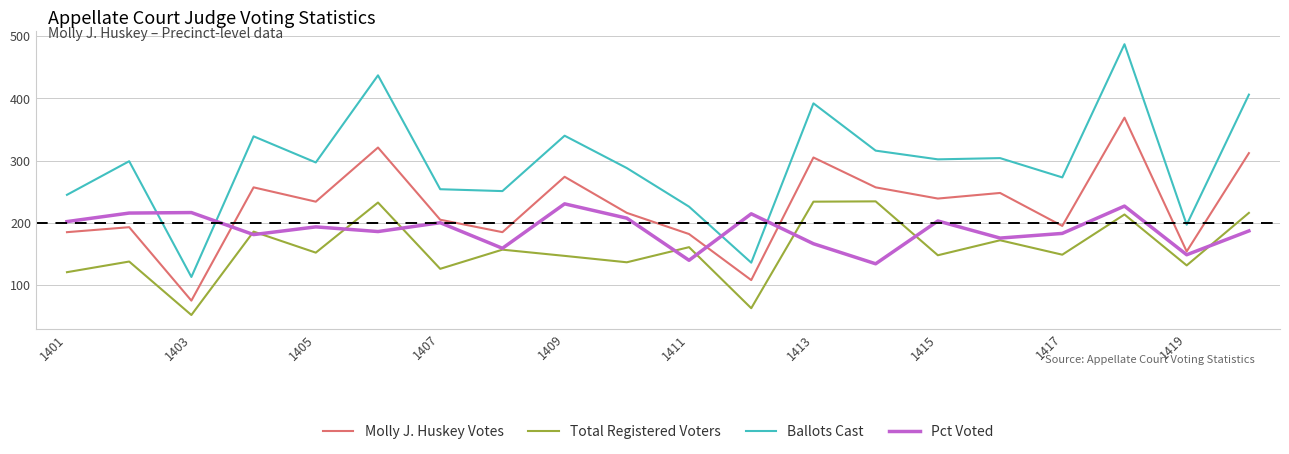

List the series in order of their overall mean, highest first.

Ballots Cast, Molly J. Huskey Votes, Pct Voted, Total Registered Voters